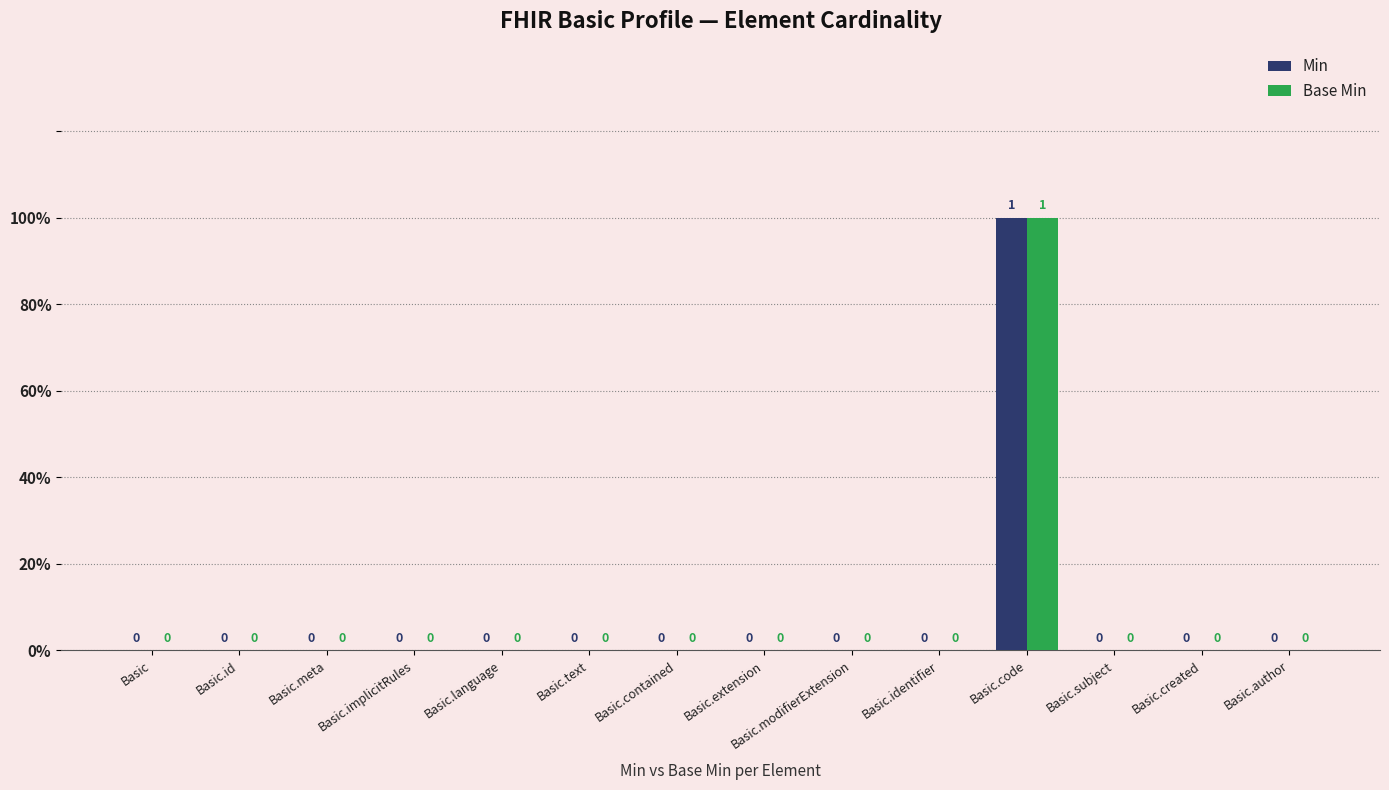

Are the bars horizontal?

No